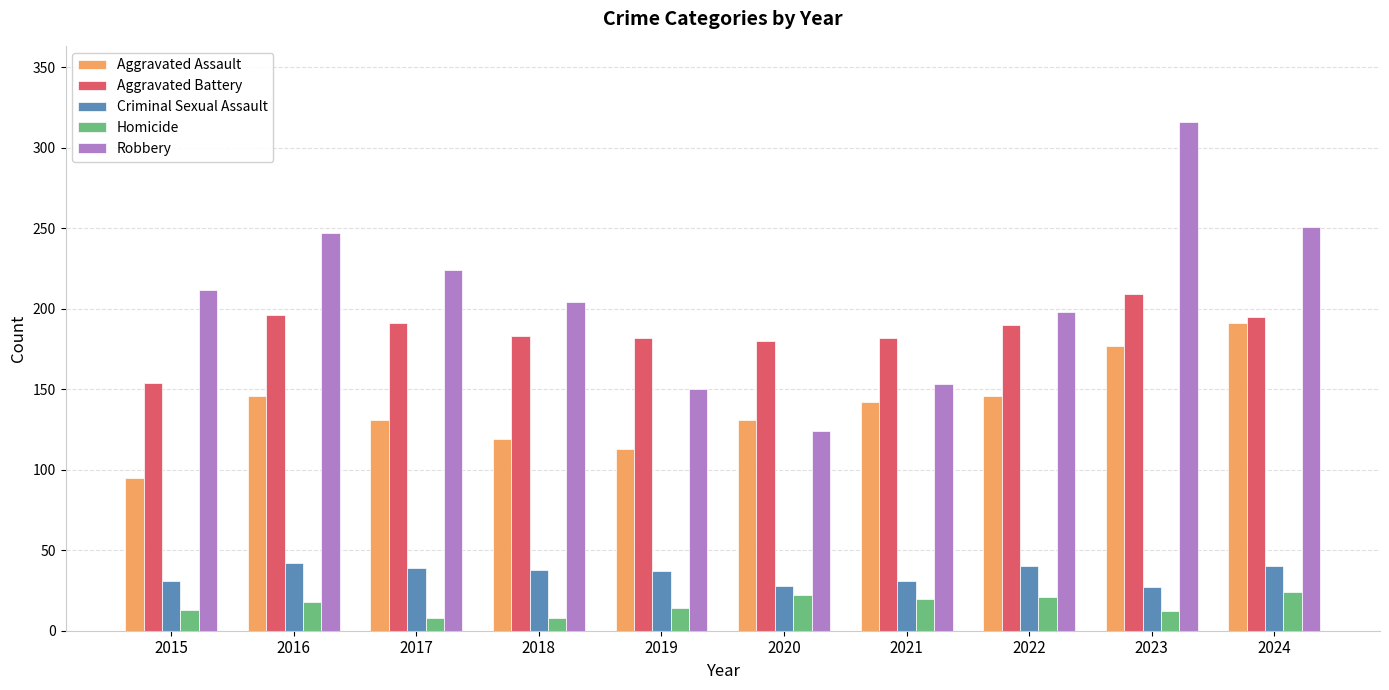

How many distinct data groups are displayed?

5